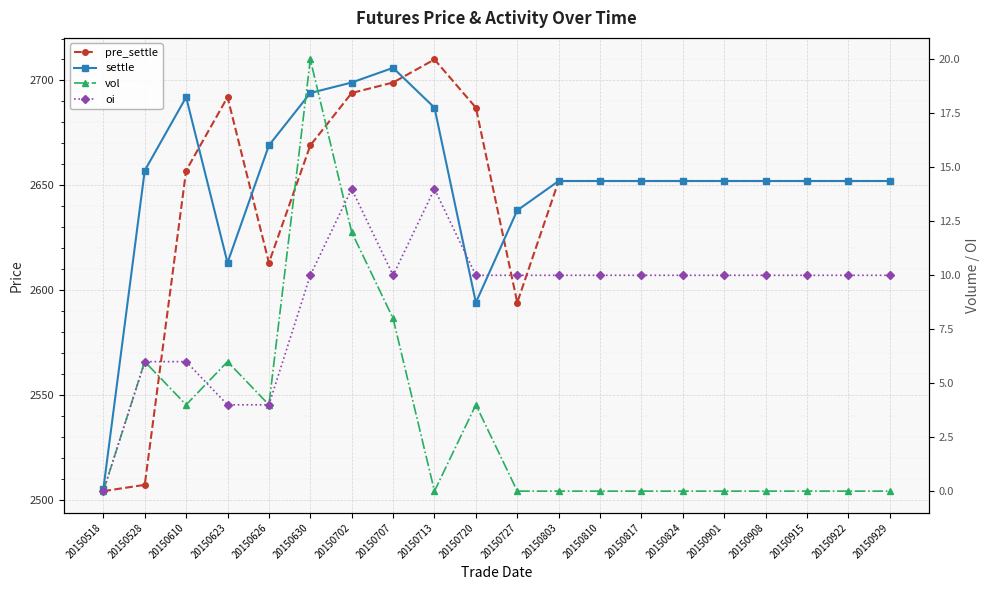

Is this an area chart (filled region under the line)?

No